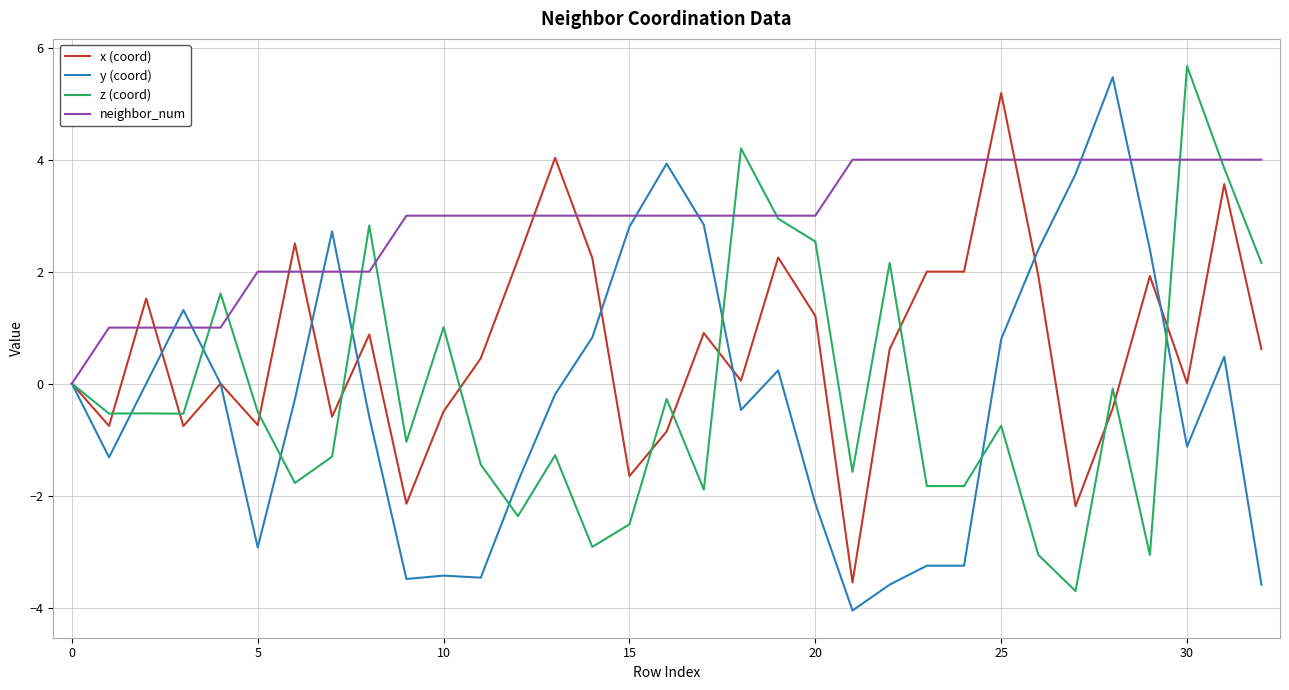

What is the maximum value for y (coord)?

5.5